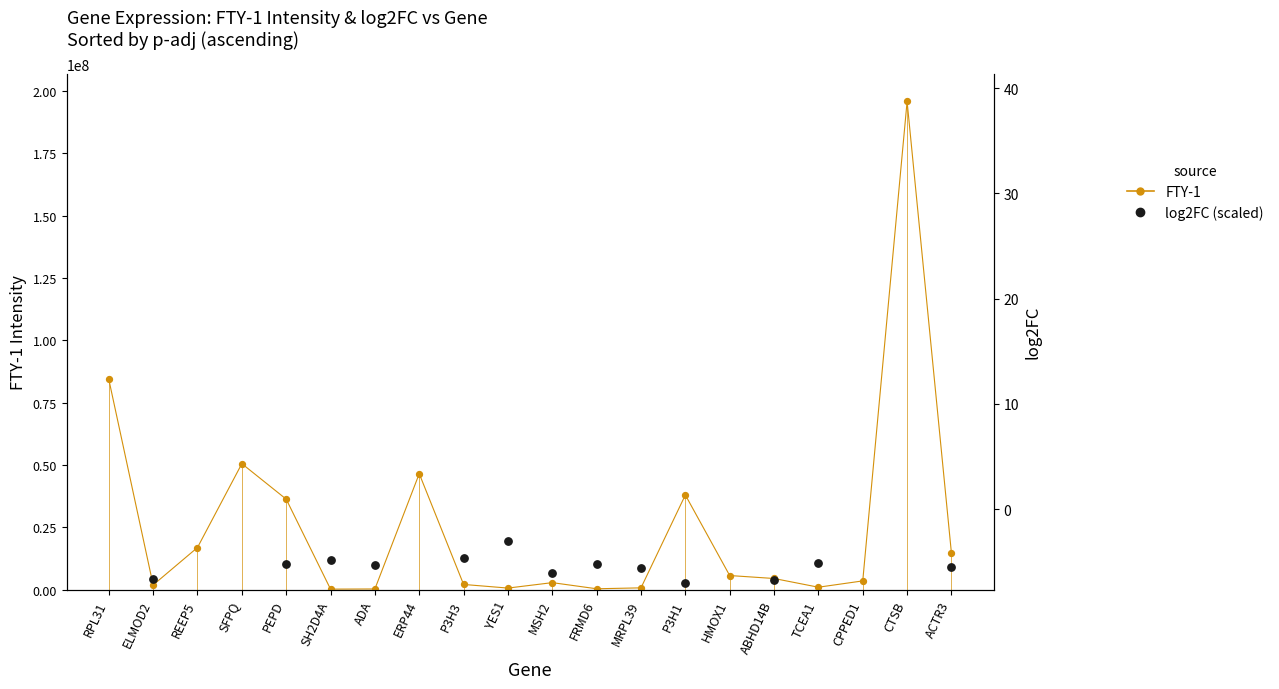

Is the value of log2FC (×5M) at ABHD14B greater than the value of FTY-1 at ADA?

Yes